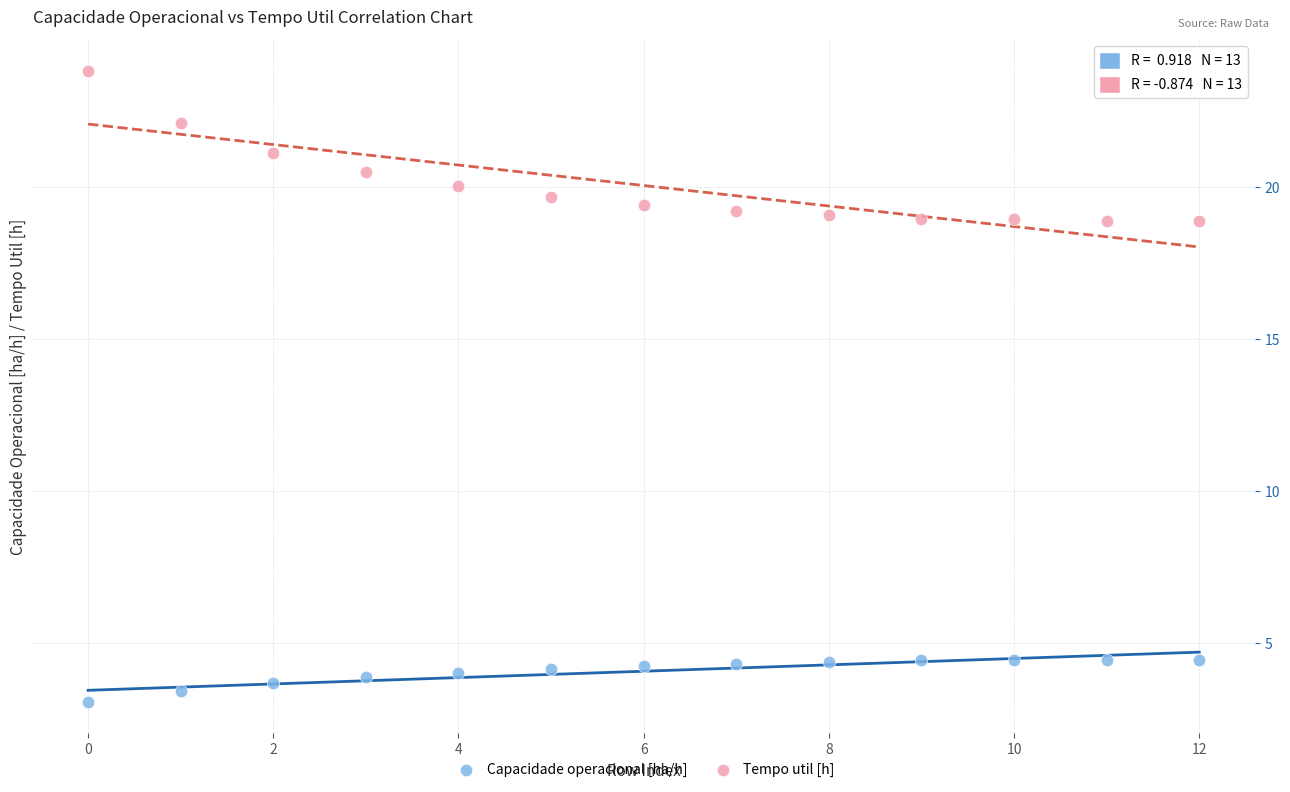

Which series reaches the maximum Y coordinate?

Tempo util [h]